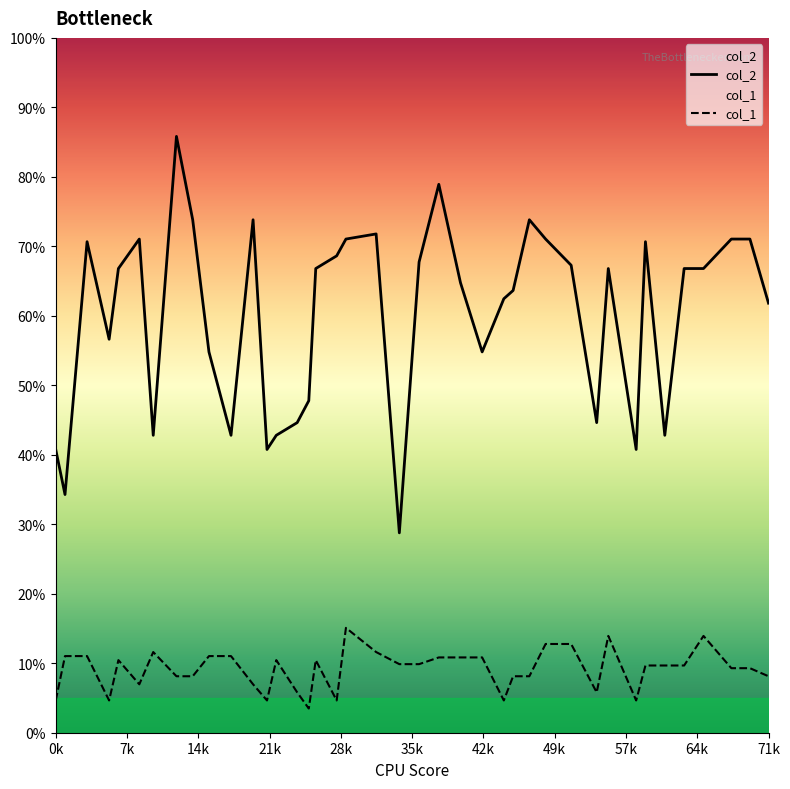

How many values in the col_2 series exceed 66?

21